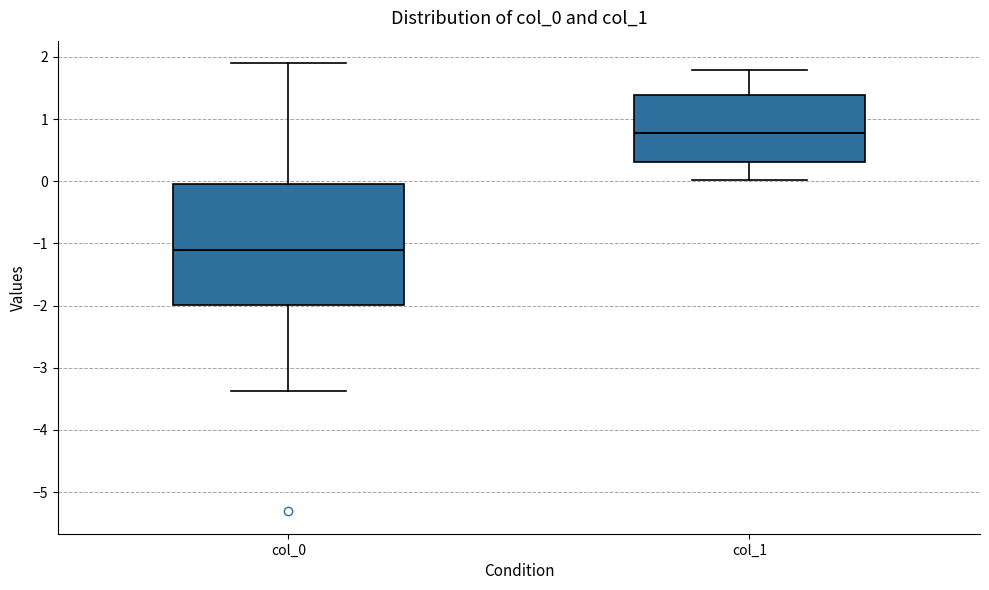

Where does the upper whisker of the box for col_1 end on the y-axis? The values are not printed on the chart, so give them approximately, as read against the axis.

1.8